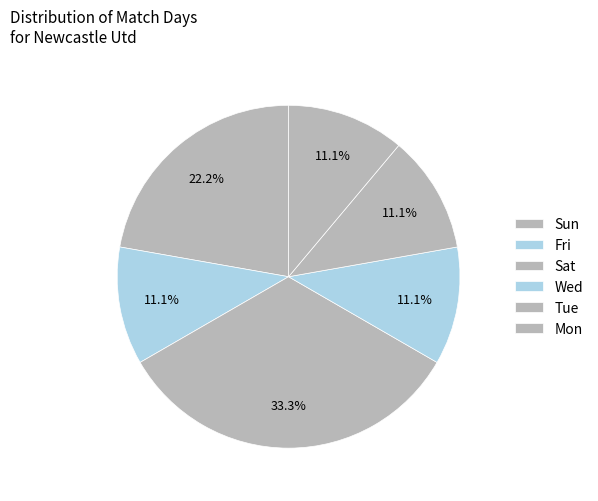

Approximately how many times larger is the value at Fri compared to Sat?

0.3